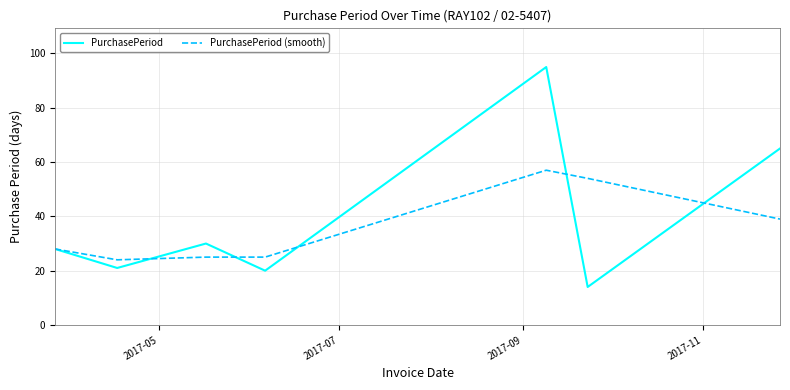

Which series has the widest spread of values?

PurchasePeriod